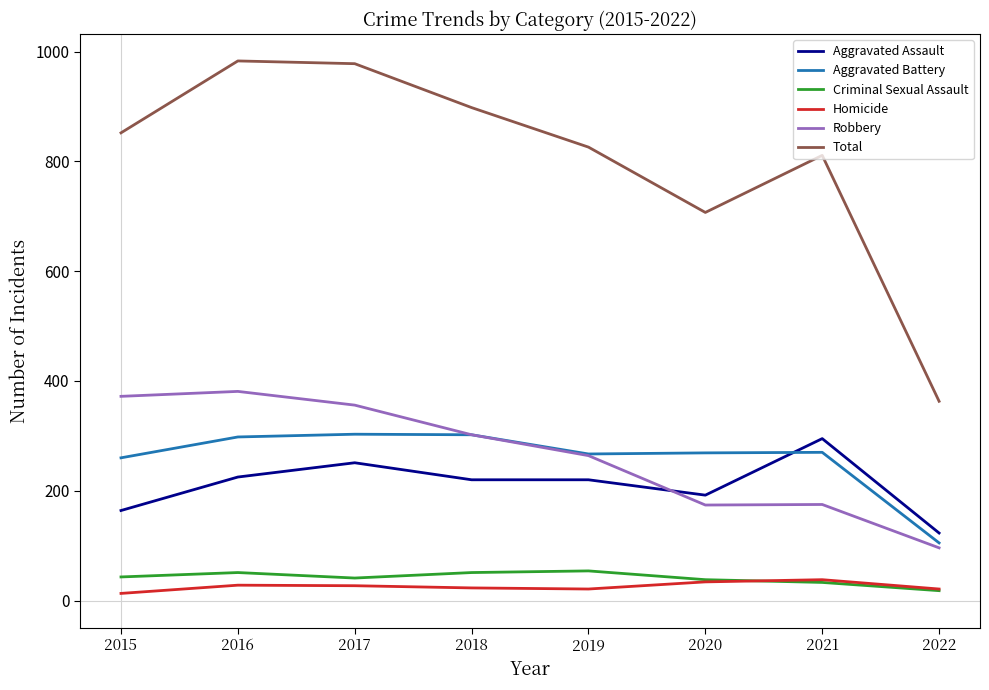

True or false: Criminal Sexual Assault has more than 1 points higher than both neighbors.

True